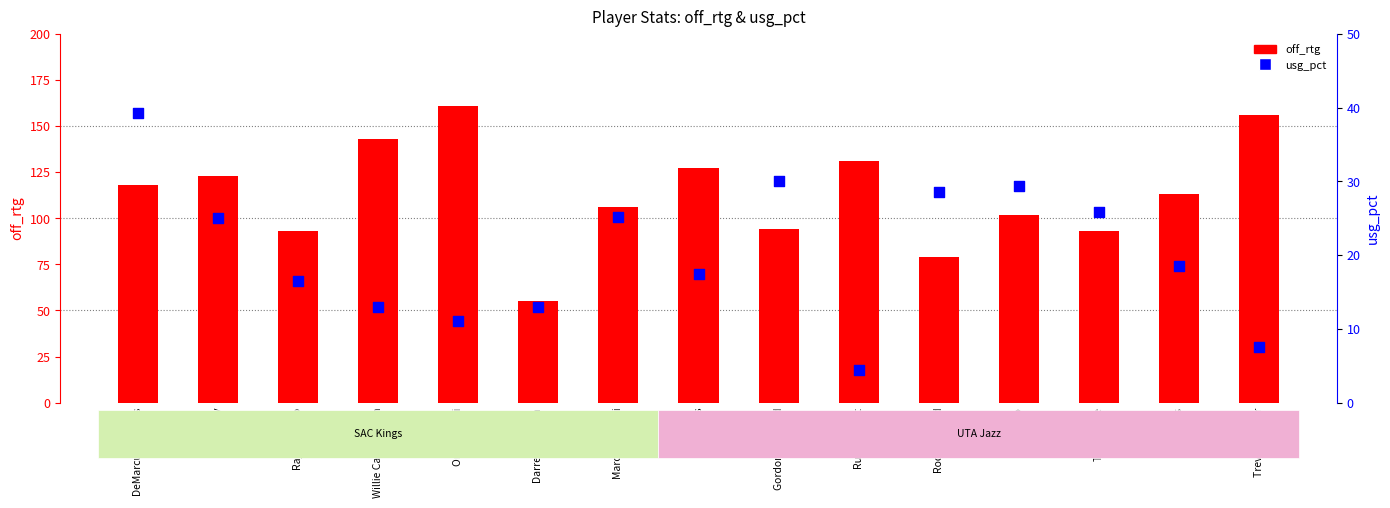

Is the value of usg_pct at Trey Lyles greater than the value of off_rtg at Gordon Hayward?

No